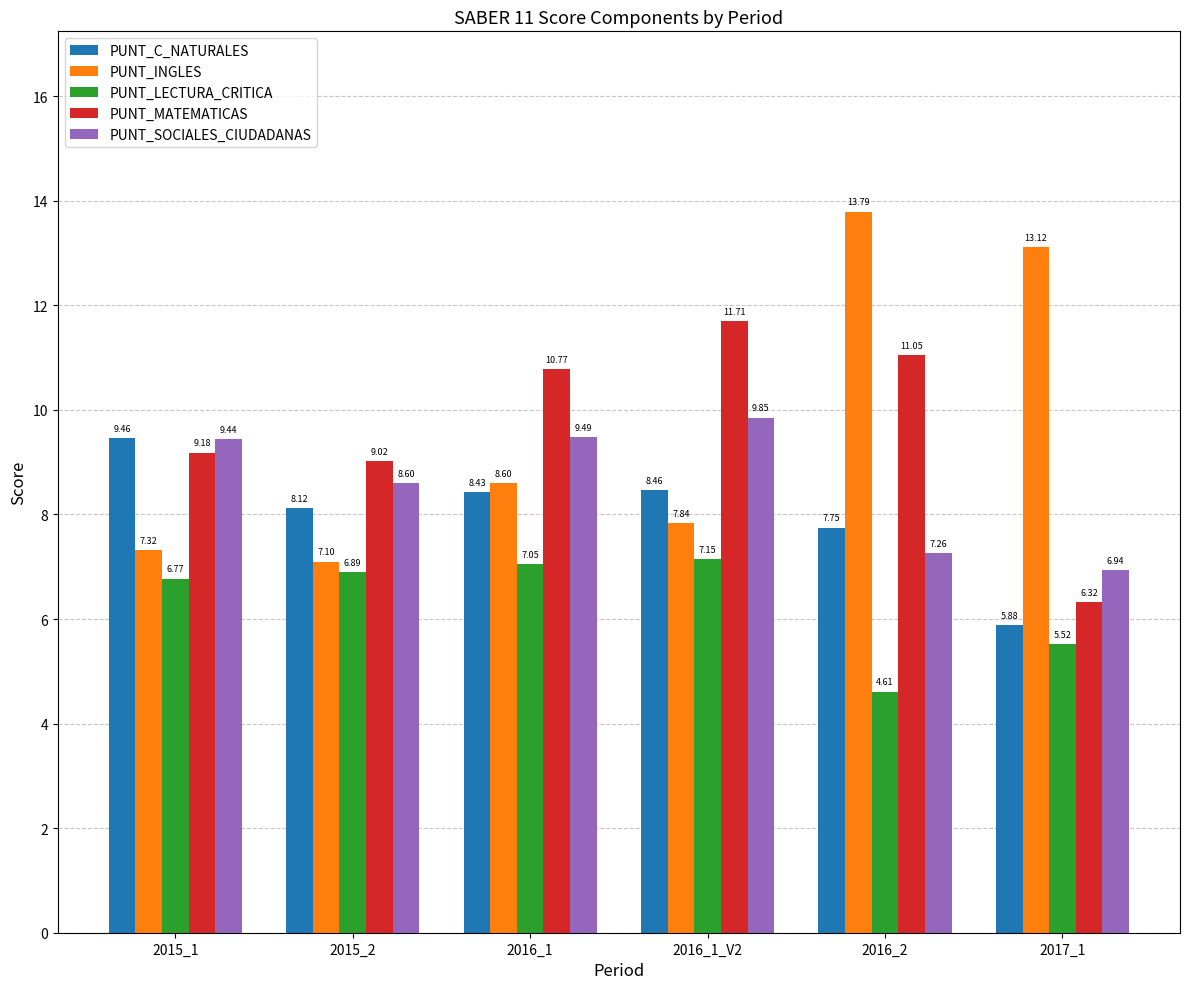

Is it true that PUNT_C_NATURALES equals 8.4 at 2016_1?

True